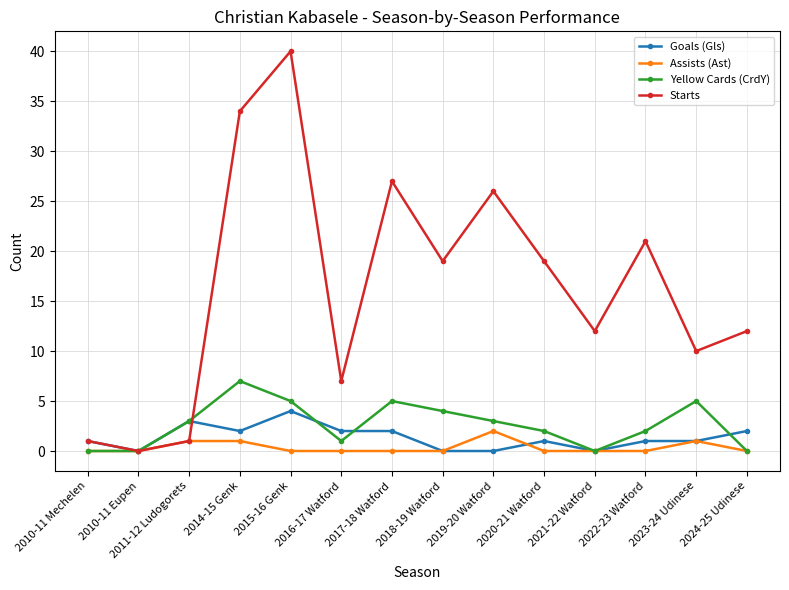

What is the label of the 13th point from the left?

2023-24 Udinese